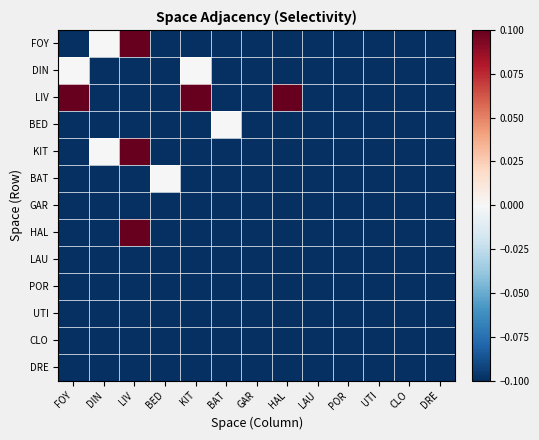

What is the greatest value displayed?

0.5